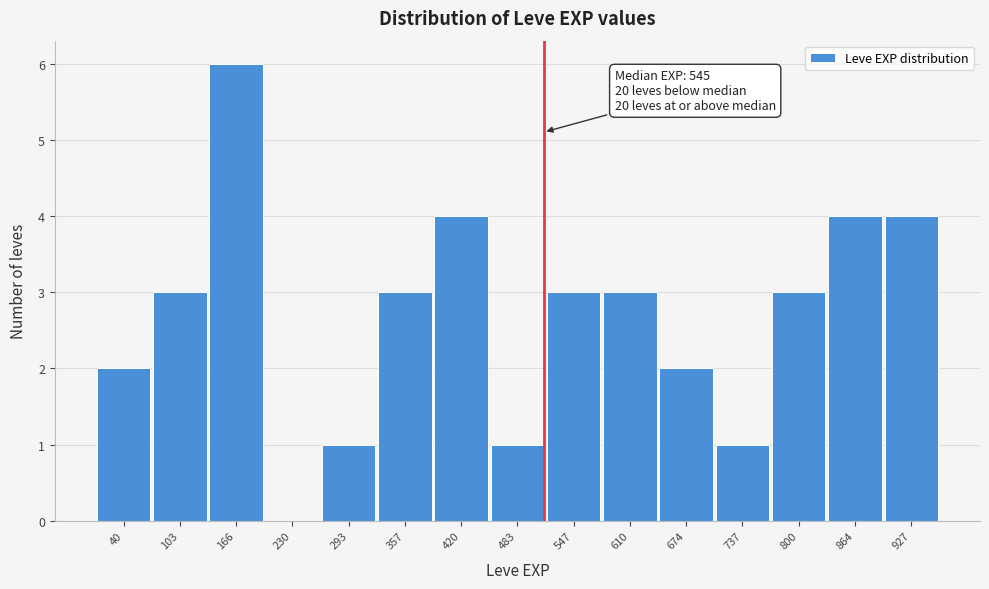

Reading right to left, list all the values displayed in this chart.

927=4	864=4	800=3	737=1	674=2	610=3	547=3	483=1	420=4	357=3	293=1	230=0	166=6	103=3	40=2